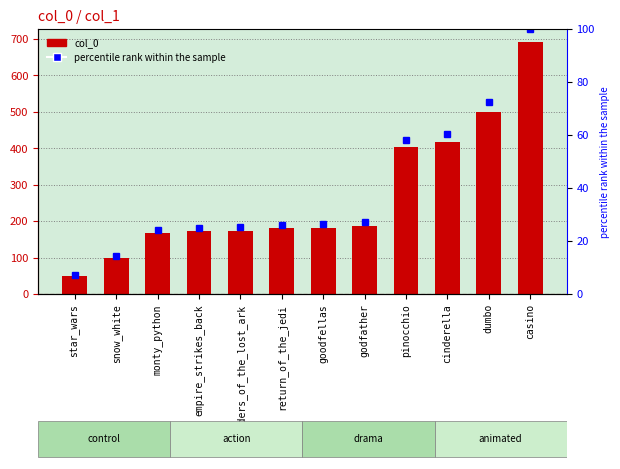

True or false: col_0 has a value of 65.5 at snow_white.

False